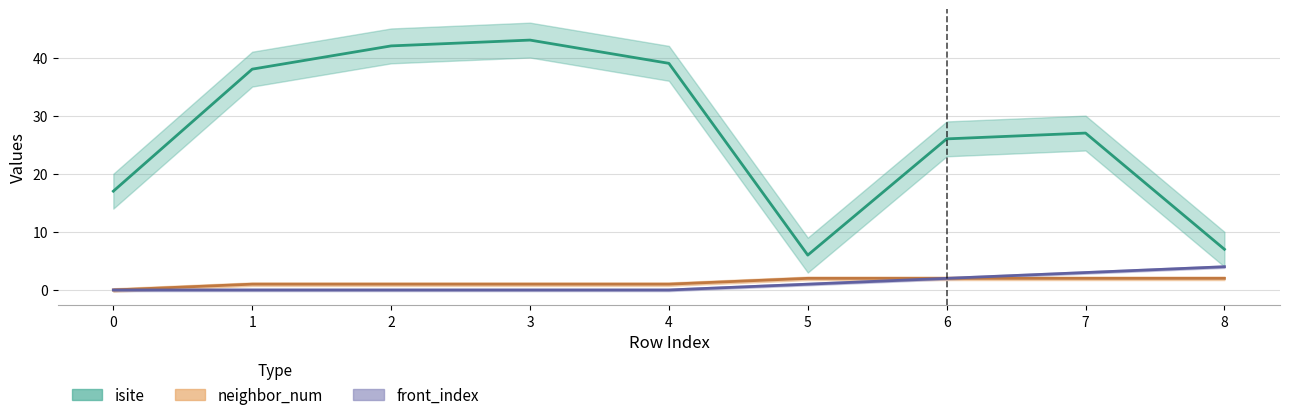

What are all the series names shown in the legend?

isite, neighbor_num, front_index